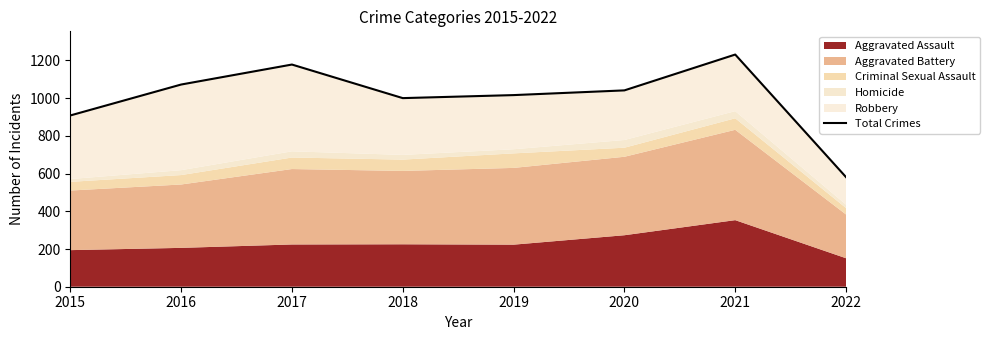

True or false: the data shows 581 at 2022.

True